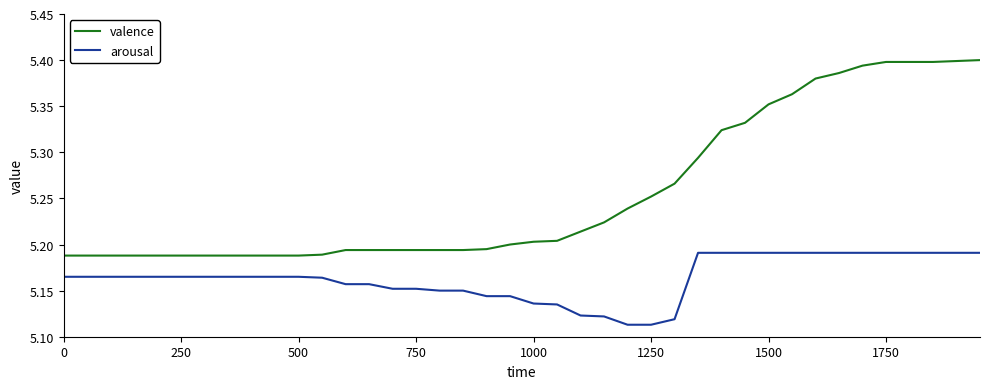

Which series has the widest spread of values?

valence